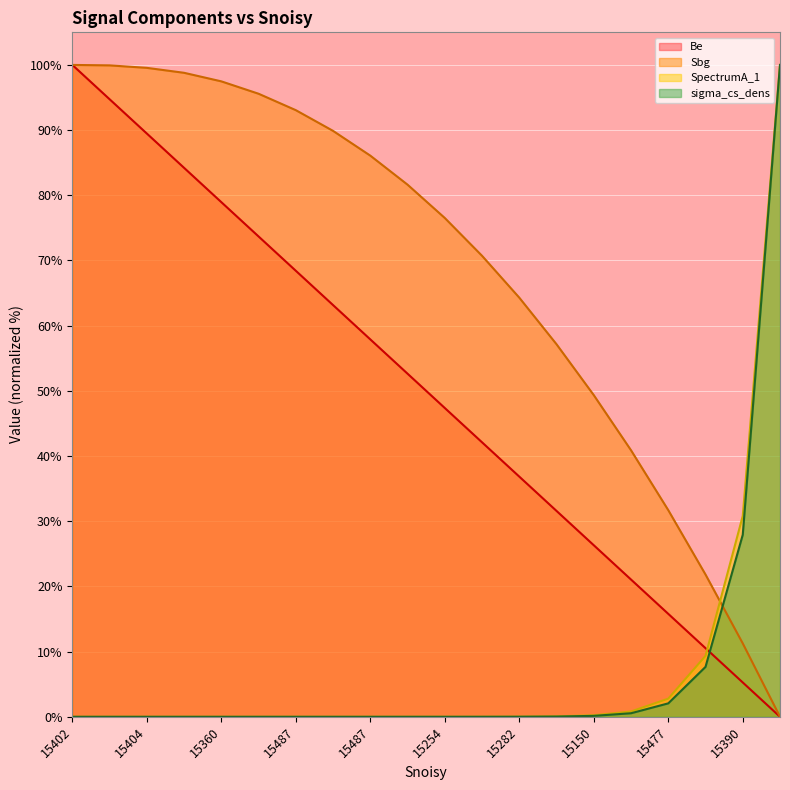

Rank the categories by Sbg value from lowest to highest.

15214, 15390, 15468, 15477, 15289, 15150, 15307, 15282, 15121, 15254, 15380, 15487, 15483, 15487, 15281, 15360, 15374, 15404, 15257, 15402